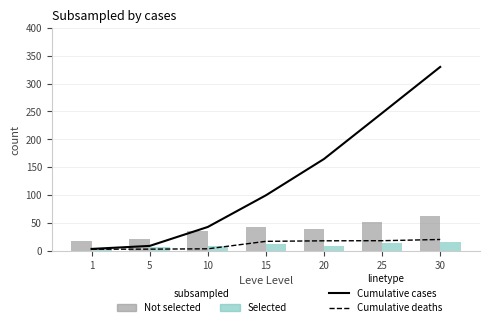

Reading left to right, list all the values displayed in this chart.

Cumulative cases: 1=3.0	5=8.5	10=42.5	15=99.4	20=164.6	25=247.1	30=330.0
Cumulative deaths: 1=2.5	5=2.7	10=3.2	15=16.7	20=17.6	25=17.8	30=20.0
Not selected: 1=18.0	5=21.0	10=35.0	15=42.0	20=38.0	25=51.0	30=62.0
Selected: 1=4.0	5=6.0	10=9.0	15=11.0	20=8.5	25=13.0	30=16.0